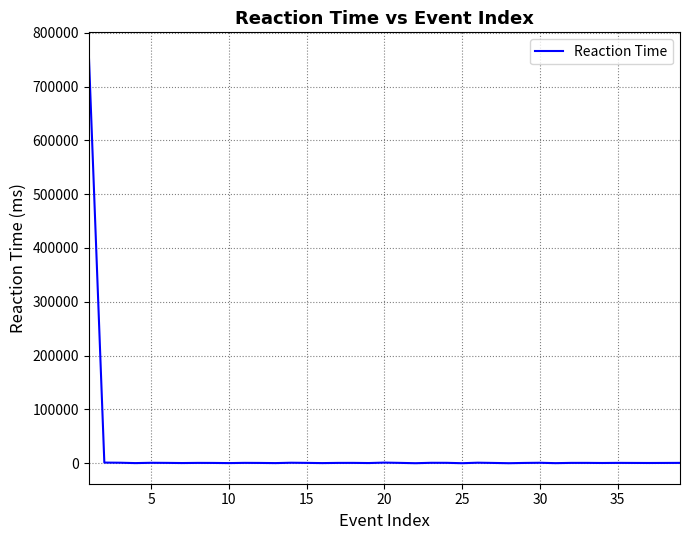

Does the chart display data point markers on the line(s)?

No